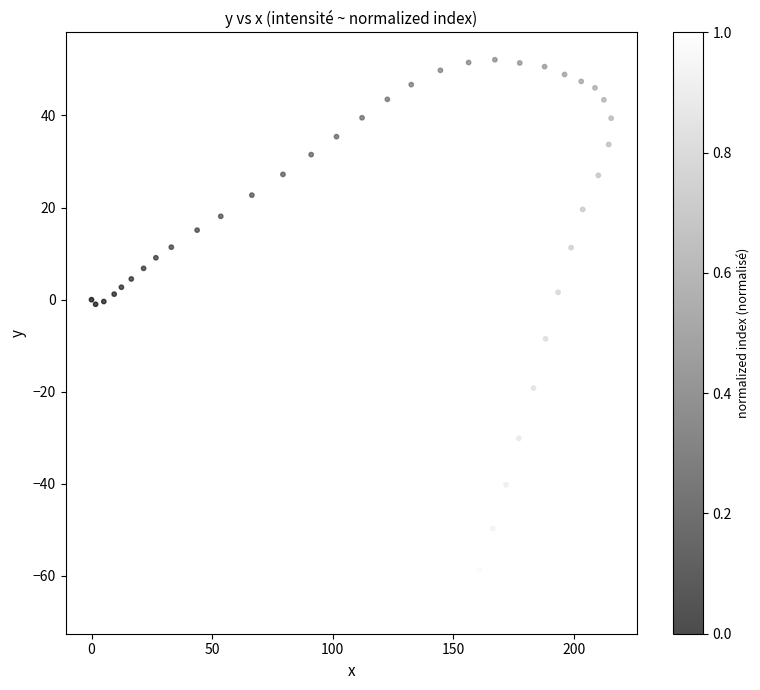

What Y value in the scatter plot is closest to -7?

-8.5